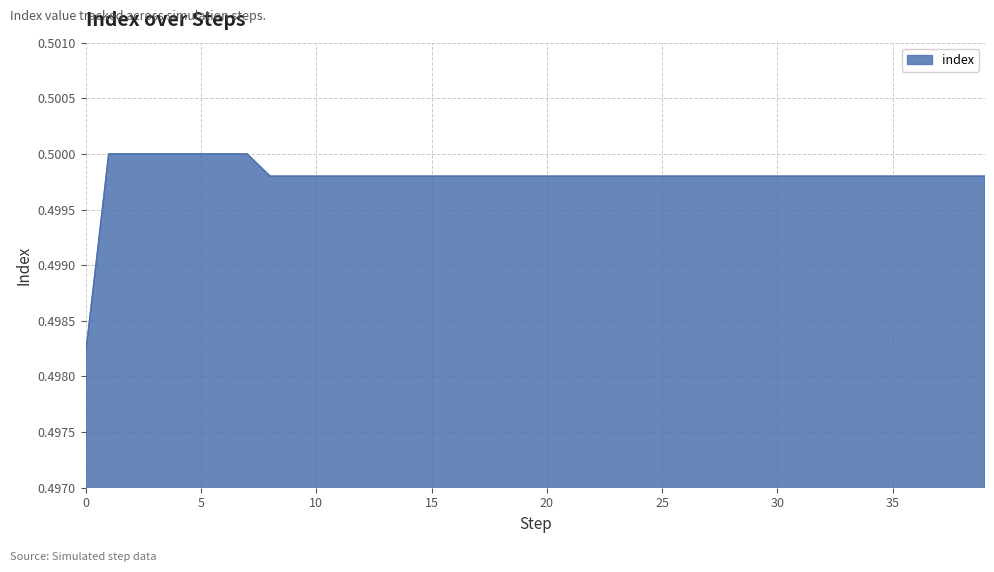

Is this an area chart (filled region under the line)?

Yes